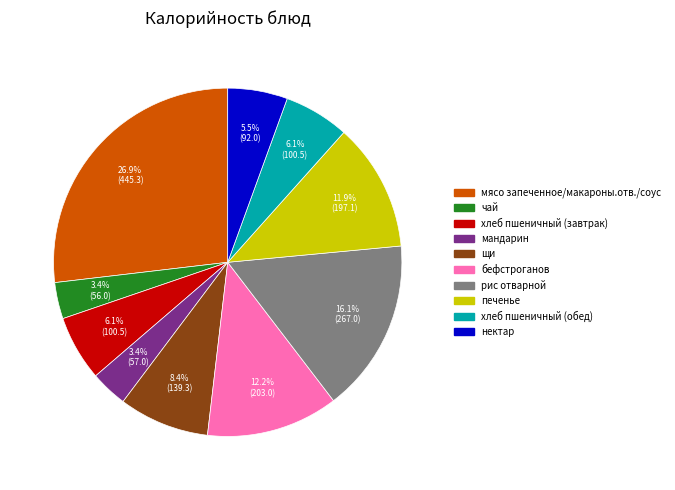

Approximately how many times larger is the value at хлеб пшеничный (обед) compared to печенье?

0.5